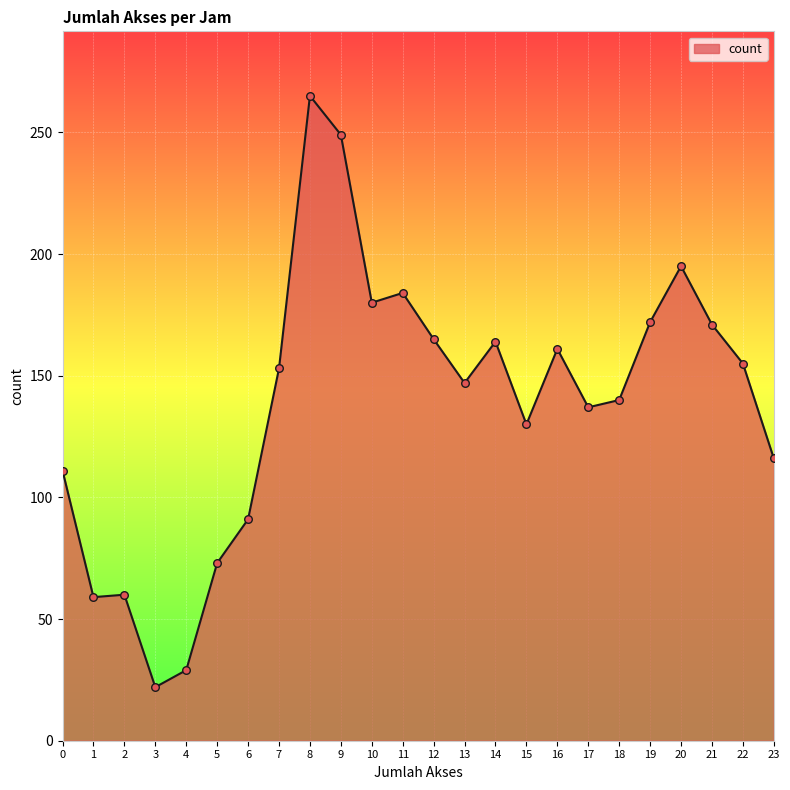

What is the change in value from 0 to 23?

+5